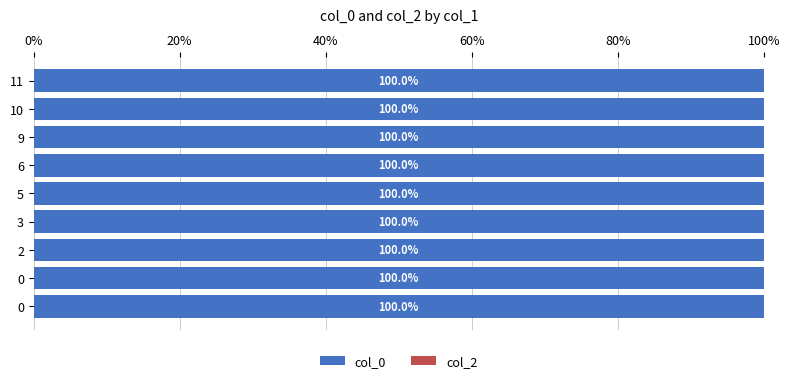

True or false: col_2 has a value of 0 at 10.

True